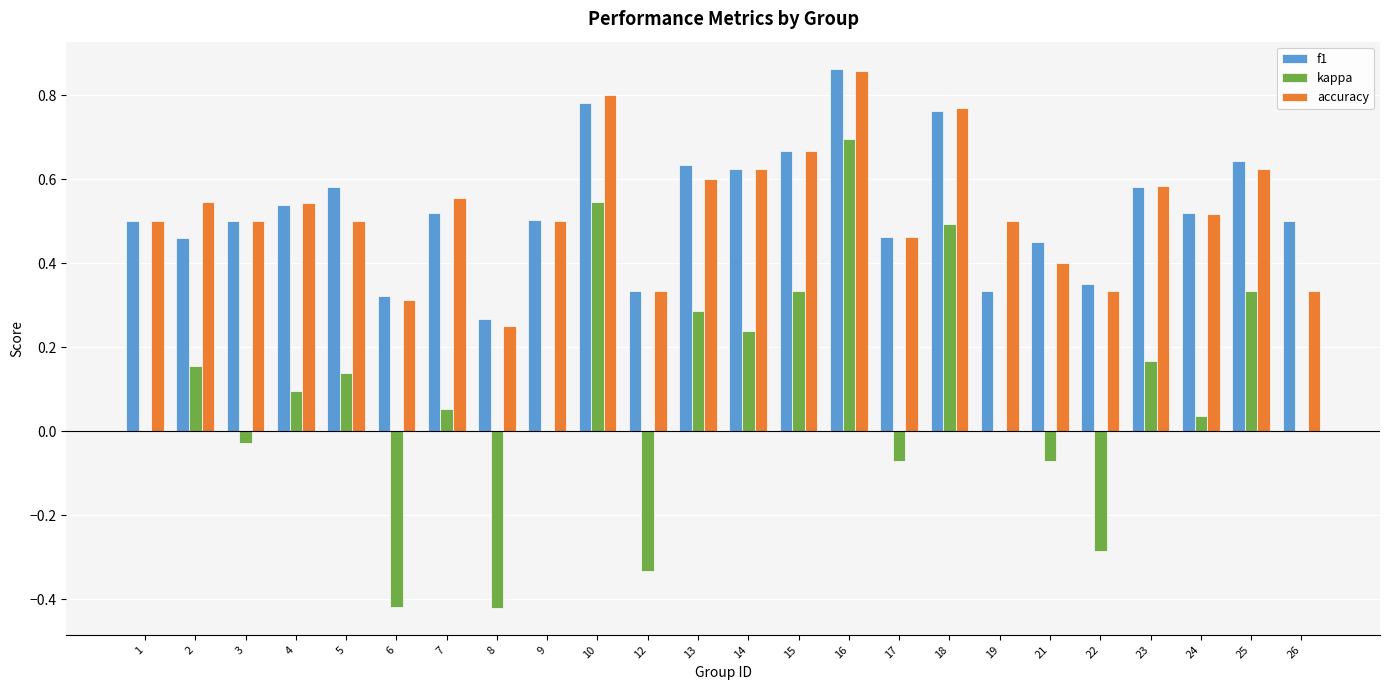

The value of kappa at 16 is 1.1. True or false?

False